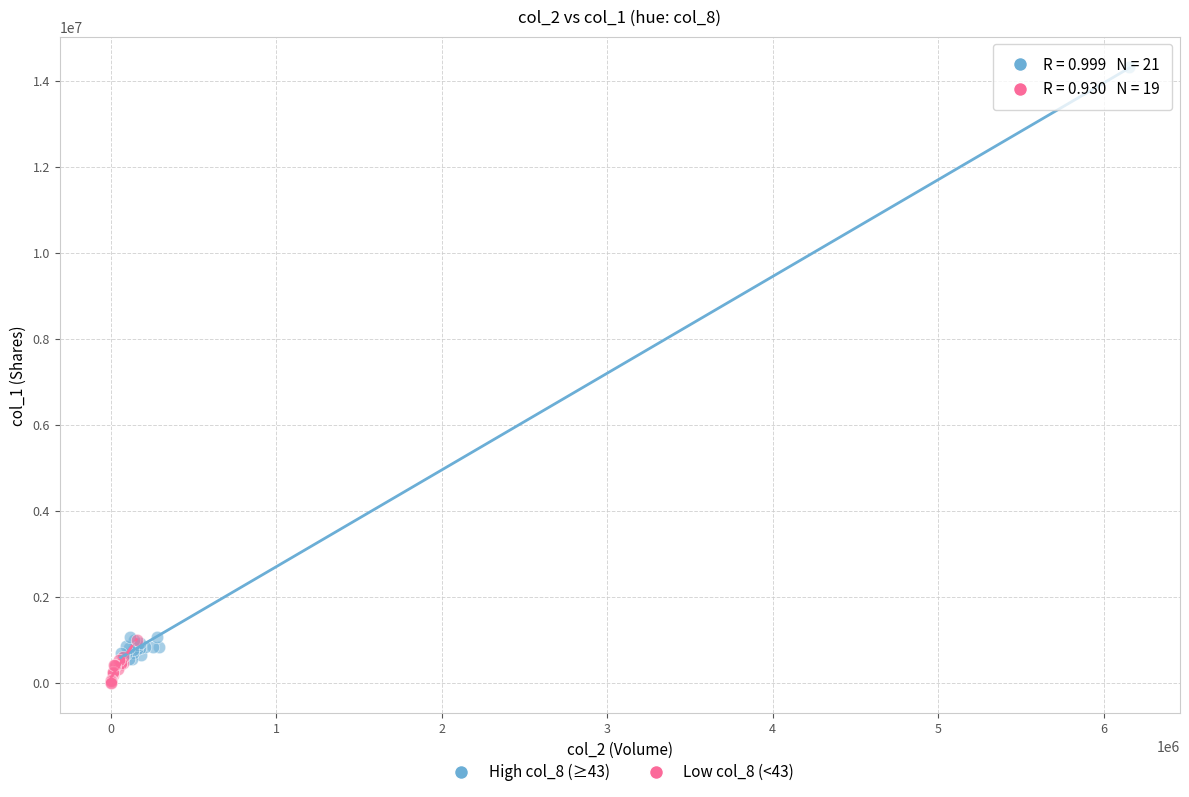

What are all the series names shown in the legend?

High col_8 (≥43), Low col_8 (<43)